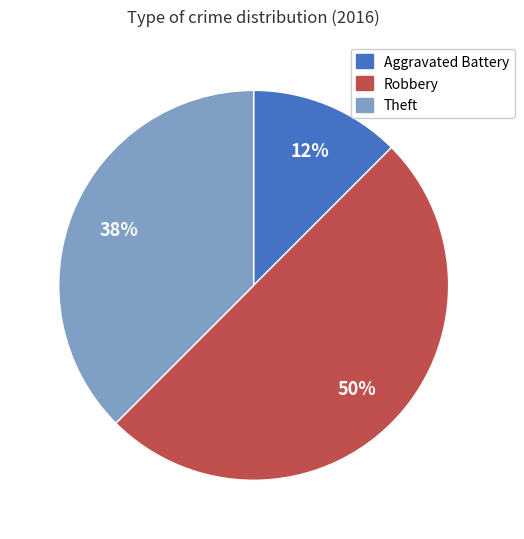

To the nearest percent, what is the average slice percentage?

33%